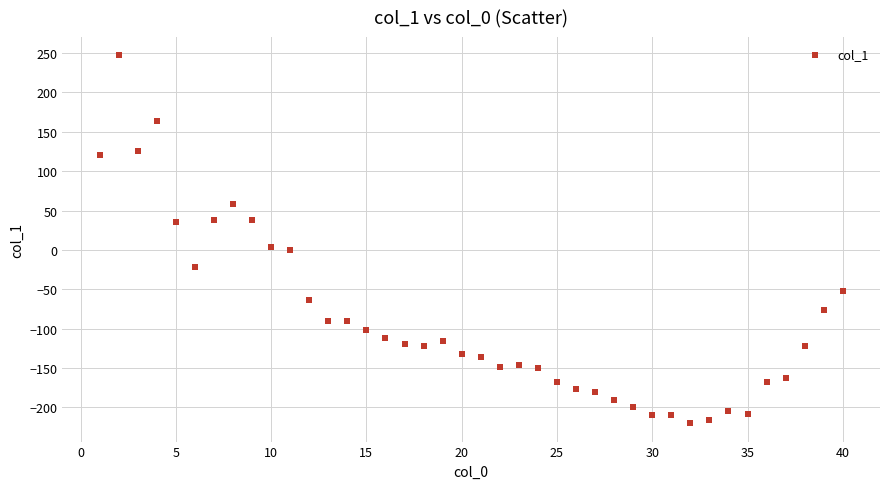

What is the range of X values (max minus min)?

39